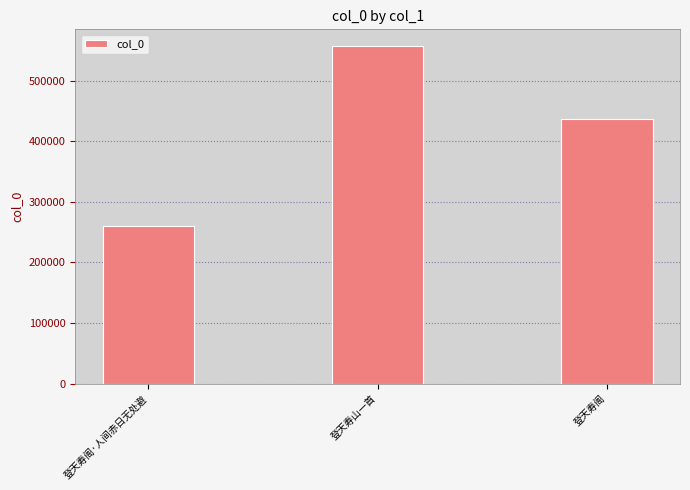

What is the sum of the values at 登天寿山一首 and 登天寿阁?

994667